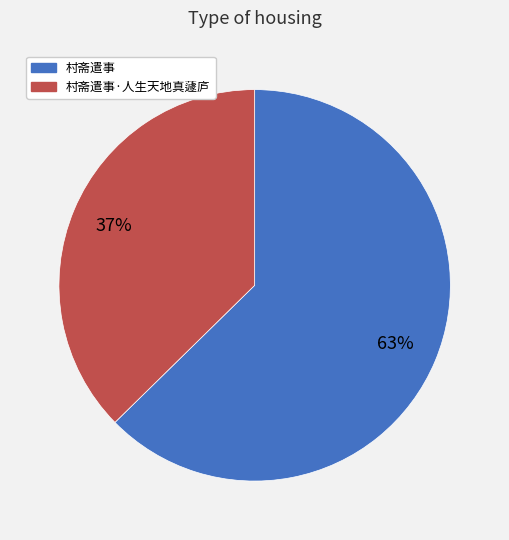

To the nearest percent, what is the average slice percentage?

50%